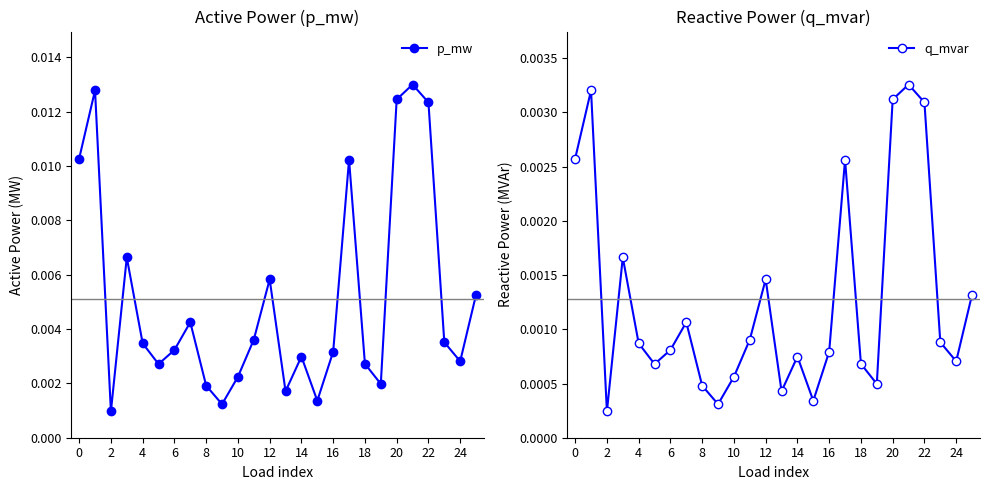

Which series has the largest range (max minus min)?

p_mw